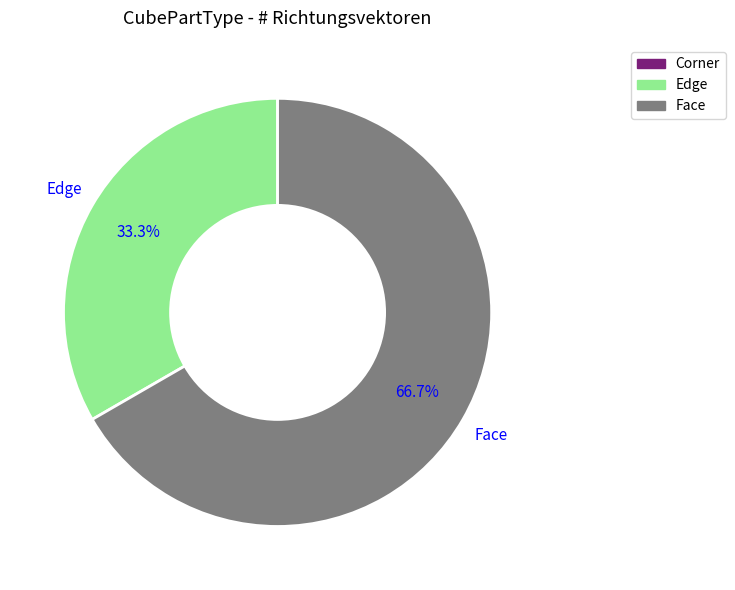

Count the number of slices in the pie.

2